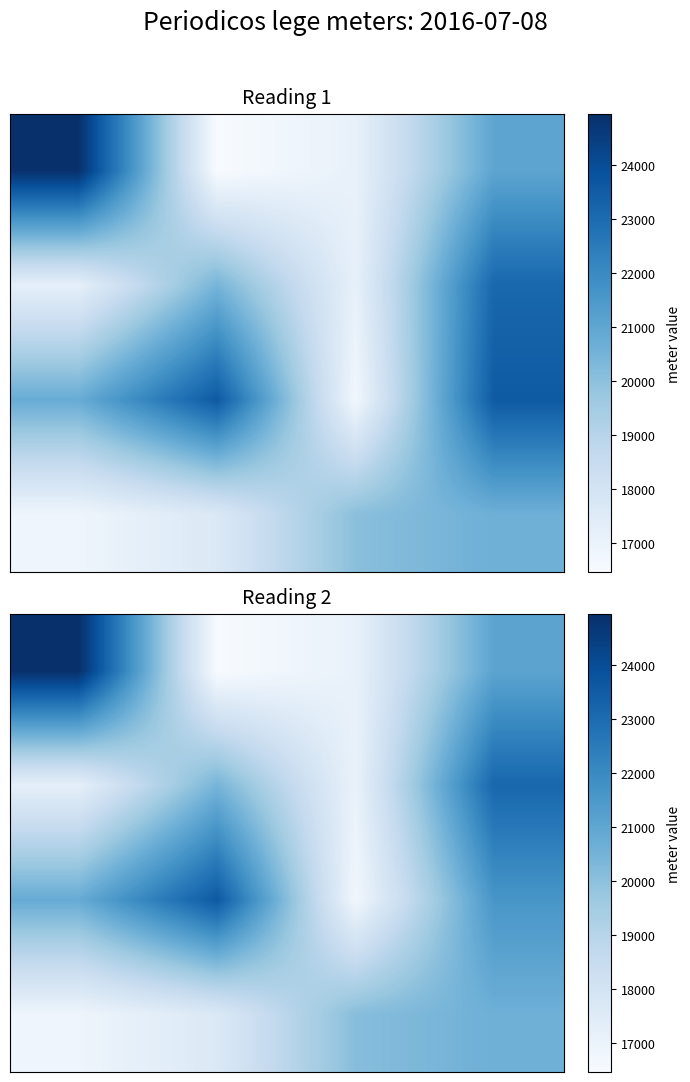

Between 3 and 1, which is larger?

3